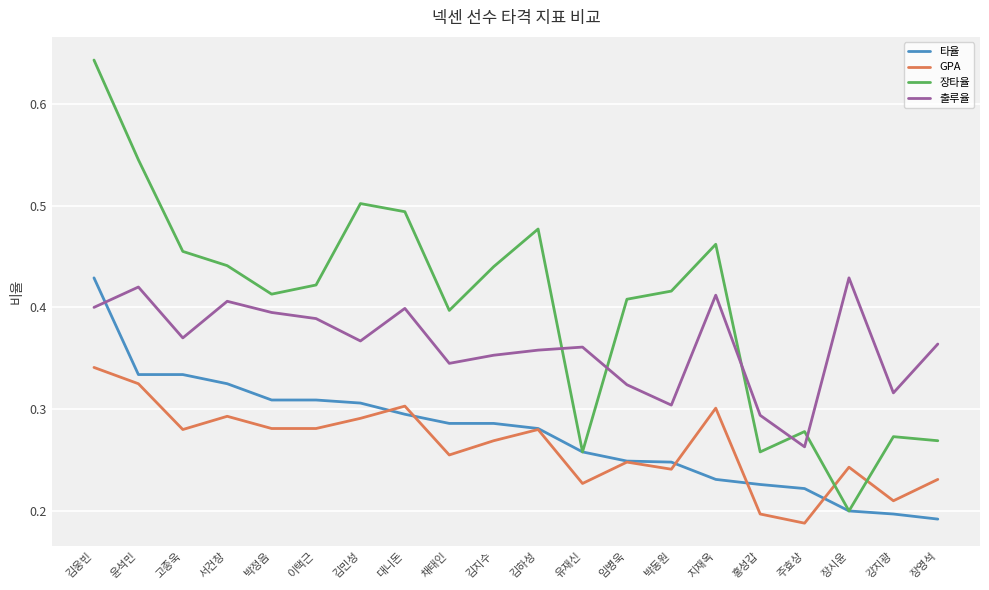

At which category is the sum across all series the highest?

김웅빈